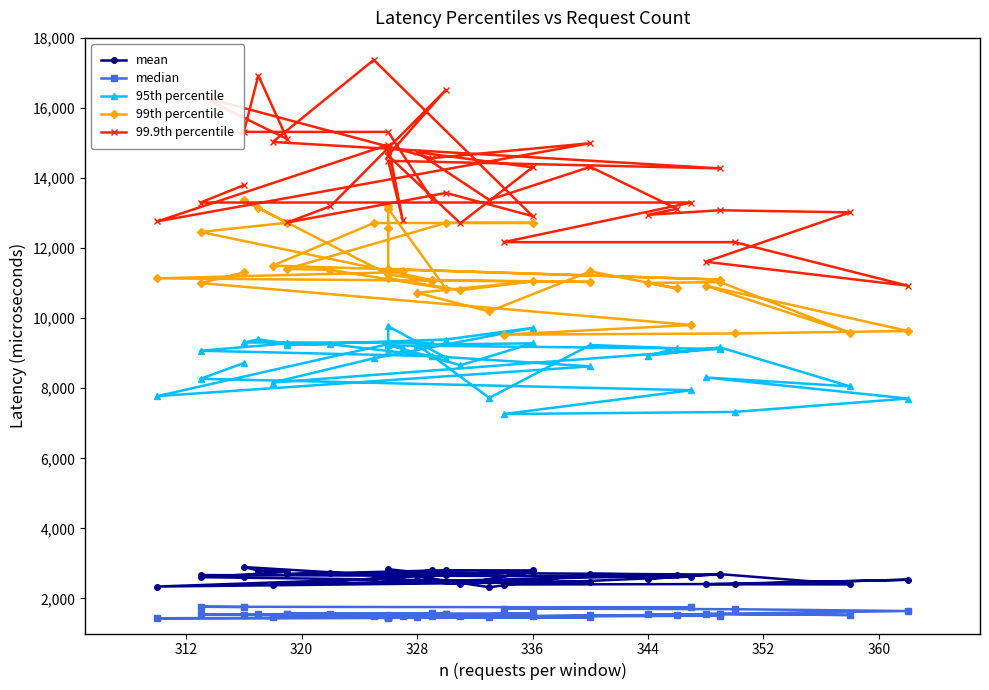

Between 14 and 24, which series saw the biggest shift?

99th percentile